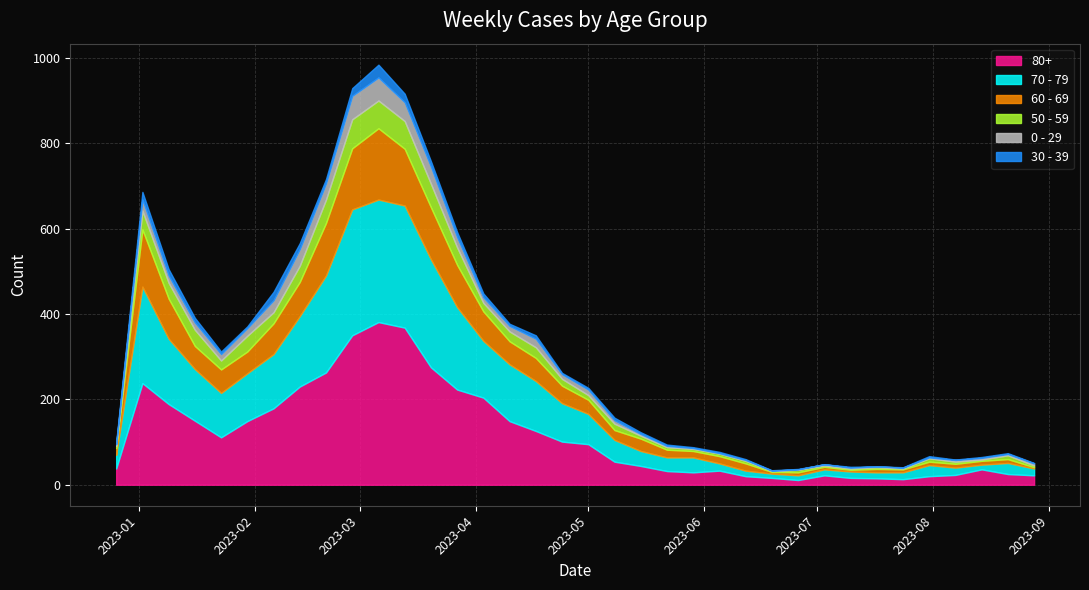

How many intersections are there between 60 - 69 and 0 - 29?

1